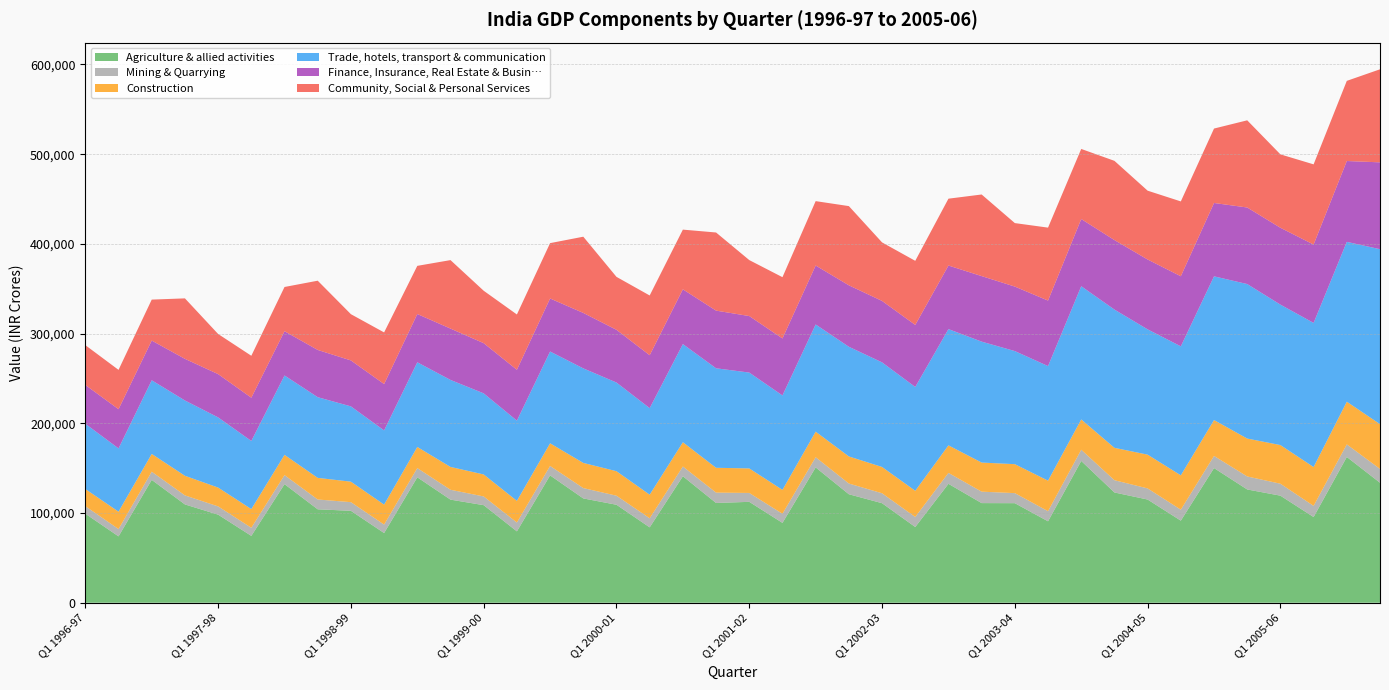

Reading left to right, list all the values displayed in this chart.

Agriculture & allied activities: 99241	73974	136957	109584	98192	74526	132174	104146	102464	77688	139809	114932	108749	79546	141948	116271	109204	84021	140975	111203	112461	89019	150833	120936	110946	84411	132557	111053	110967	90767	158037	122906	115038	91493	150119	126260	119345	95527	162491	133751
Mining & Quarrying: 8391	8161	9090	10057	9189	9012	10072	10928	9634	9413	10282	10979	9715	9838	10519	11520	10092	10097	10868	11533	9905	10146	11341	11943	11071	11167	12177	12753	11205	11267	12491	13663	12385	12213	13501	14492	13310	12433	14021	15400
Construction: 19111	19366	19827	21854	20989	20859	22606	24100	22843	22266	23547	25453	24526	24175	25251	28055	27301	26325	27057	27679	27340	26648	28510	30194	29306	29210	30699	32435	32280	34049	33793	36102	37641	38297	40021	42253	43088	43296	47580	49904
Trade, hotels, transport & communication: 72747	70534	82100	83946	78225	75933	88474	89947	83928	82712	94383	96992	90385	89428	102317	105384	98853	96473	109408	110916	106844	105255	119495	122253	116602	115712	129574	134801	126062	127701	148484	154123	139663	143779	160192	172217	156558	160638	178171	195031
Finance, Insurance, Real Estate & Busin…: 43253	43701	44256	46416	48245	48201	49319	52658	51222	51663	53797	57218	55957	56686	59096	61812	58760	58972	61041	64275	63002	63521	65715	68499	68489	69154	70859	73047	71881	73021	74893	77455	77869	78129	81753	85329	85652	87339	90098	96799
Community, Social & Personal Services: 44372	43813	45656	67400	44720	46746	49305	77176	51538	57563	53685	76337	58423	61627	61701	84955	59024	66591	66540	87083	62386	68282	71763	88285	65231	71446	74515	90962	70778	81307	78116	88313	76709	83419	82962	97175	81838	89410	89342	103723